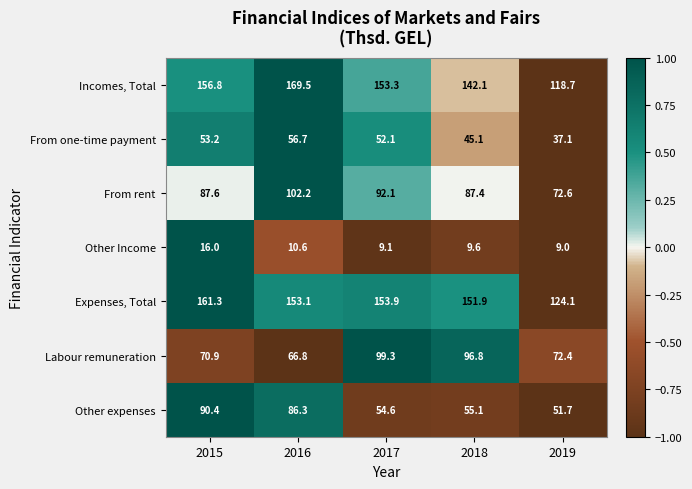

What is the maximum value shown in the chart?

169.5